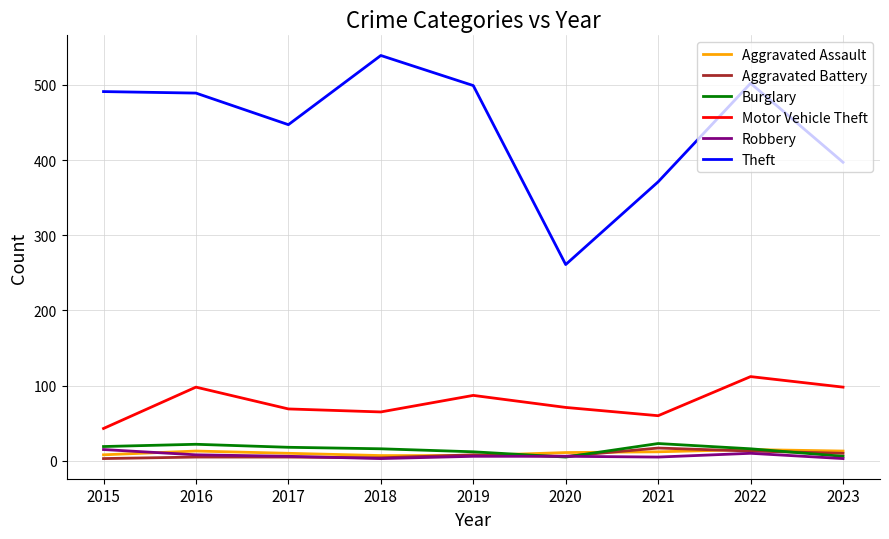

Which label corresponds to the largest value in the chart?

2018